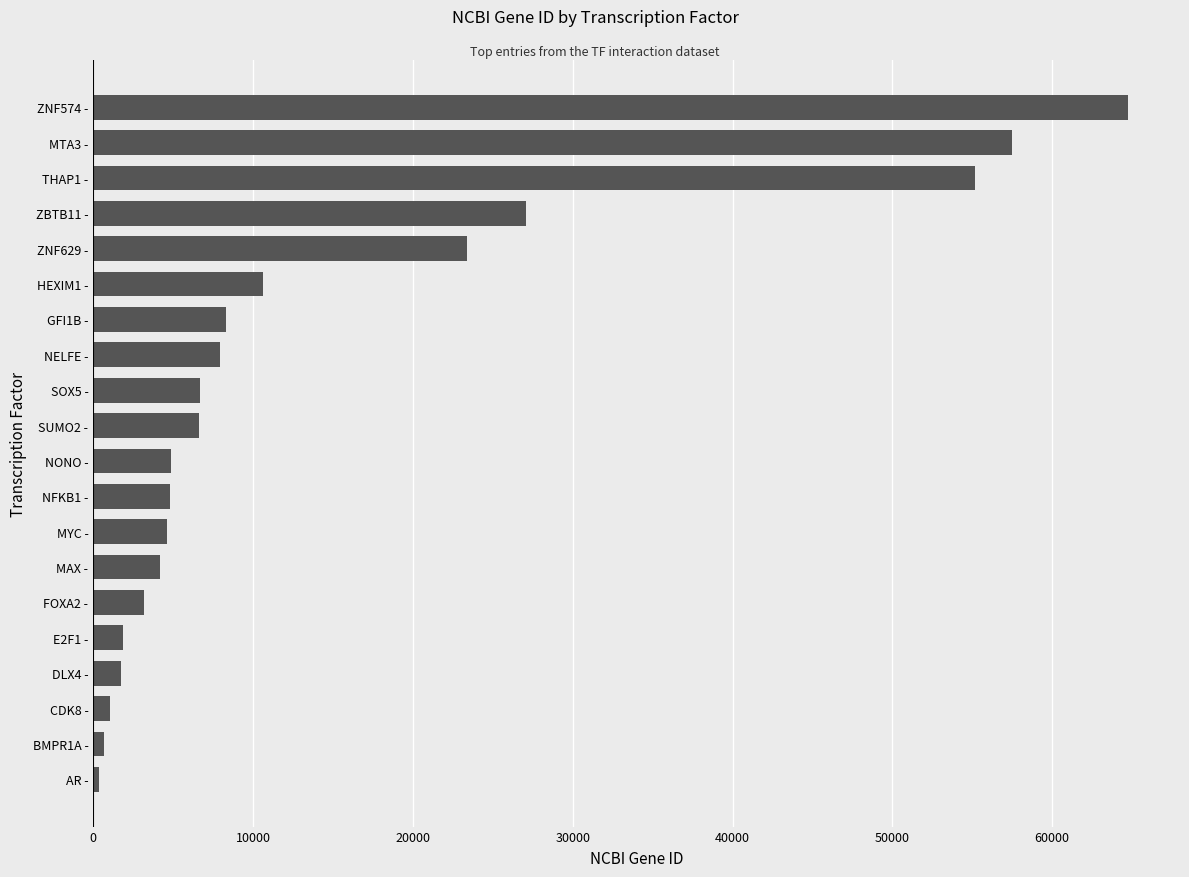

How many values are below 6613?

10